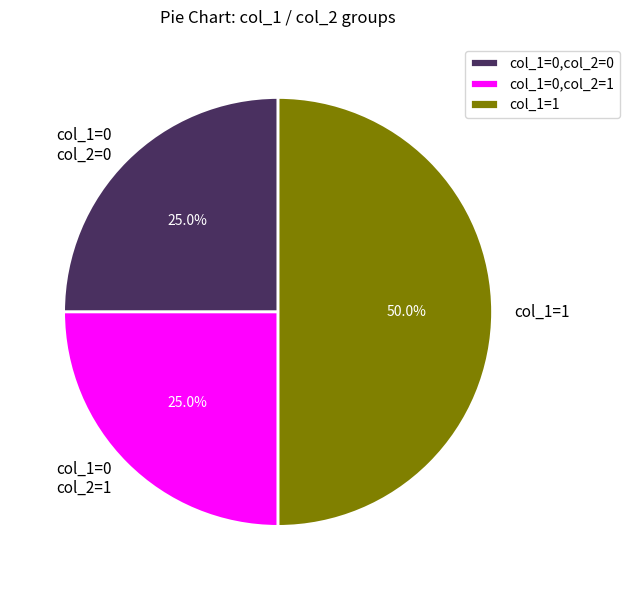

Between col_1=1 and col_1=0 col_2=0, which is larger?

col_1=1